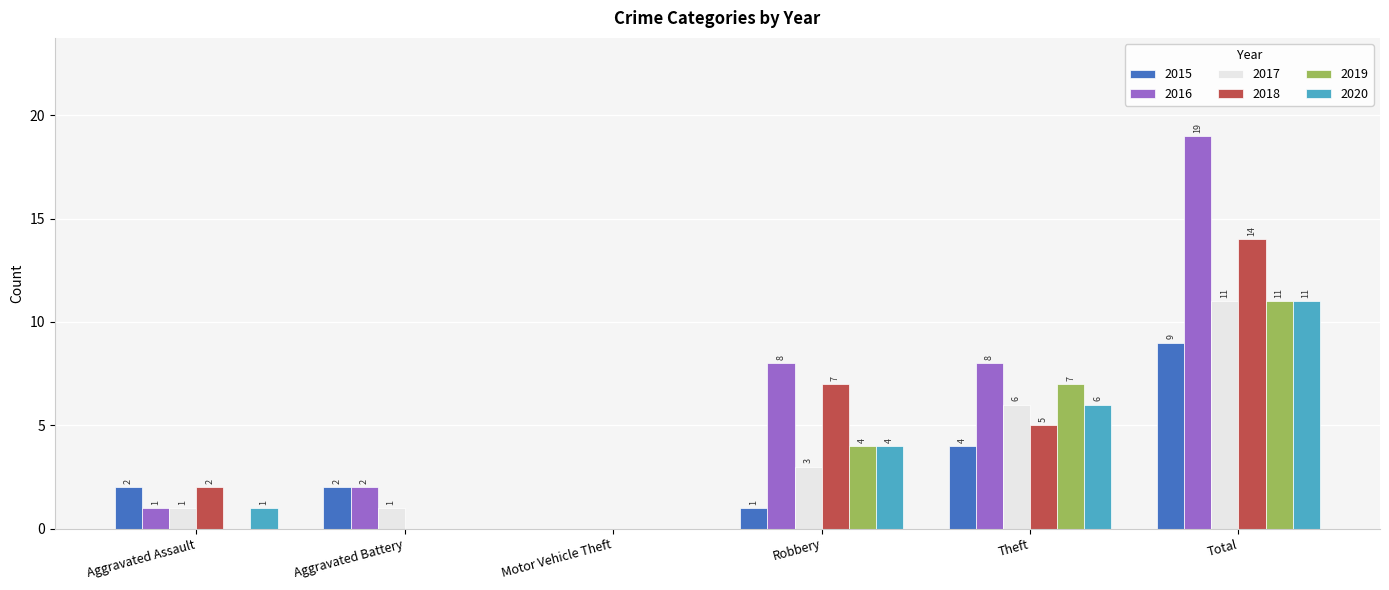

The value of 2020 at Robbery is 2. True or false?

False